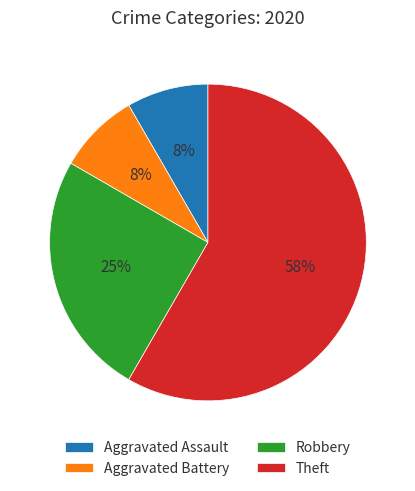

Which slice is the largest?

Theft